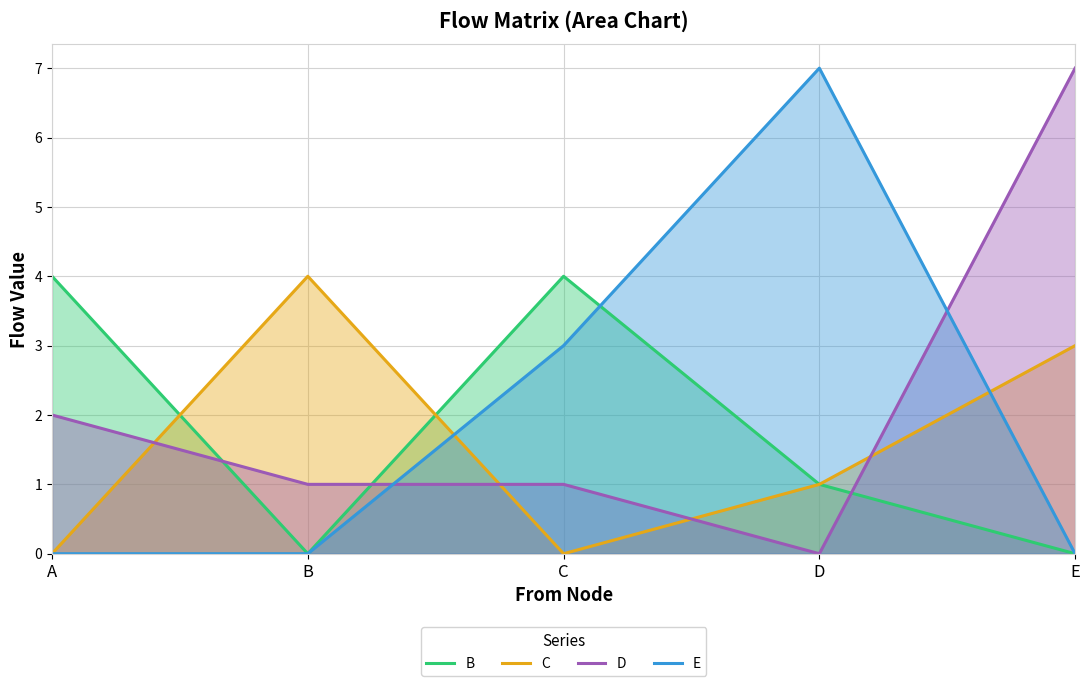

What is the difference between the second highest and minimum values in the D series?

2